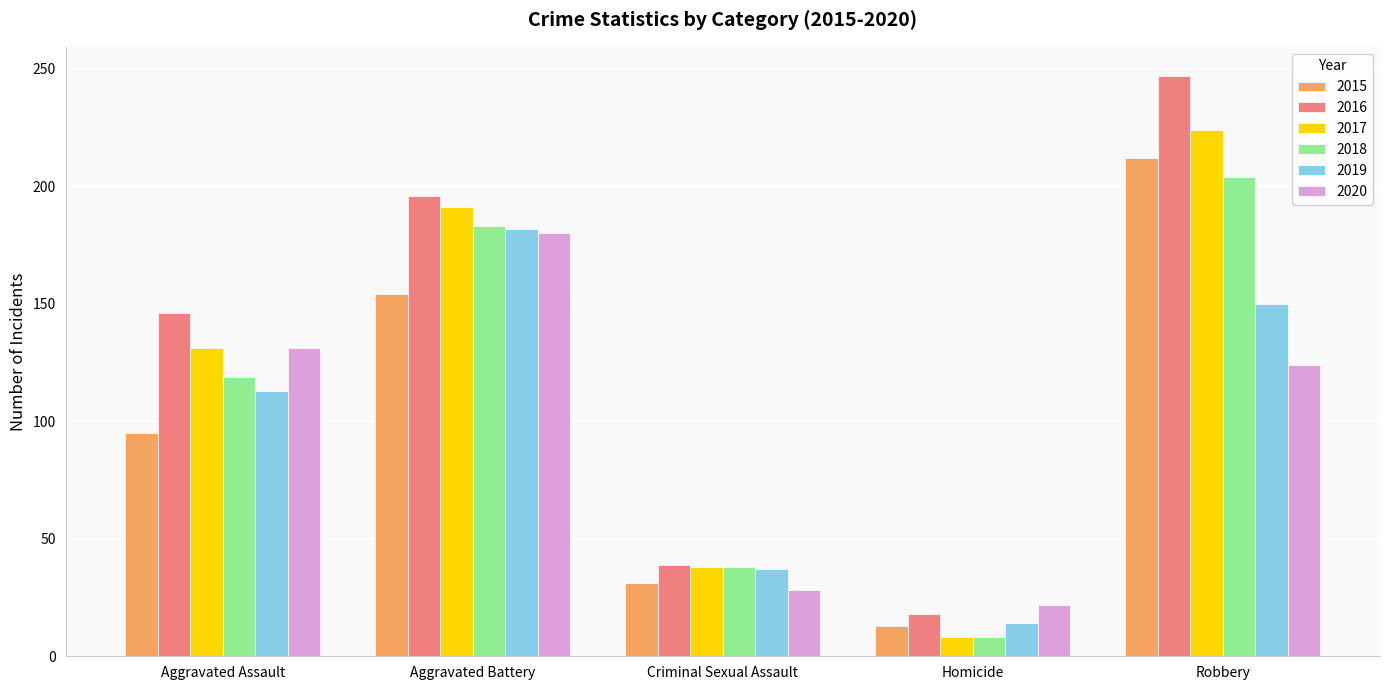

Which series has the largest range (max minus min)?

2016